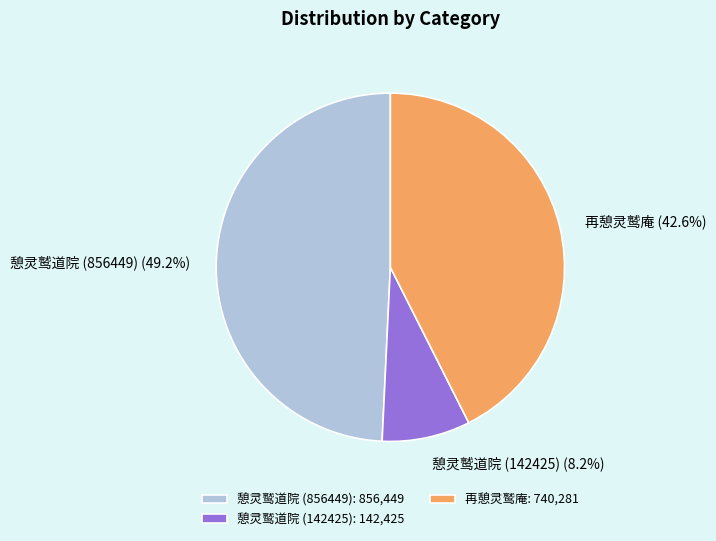

Which category has the biggest portion of the pie?

憩灵鹫道院 (856449)